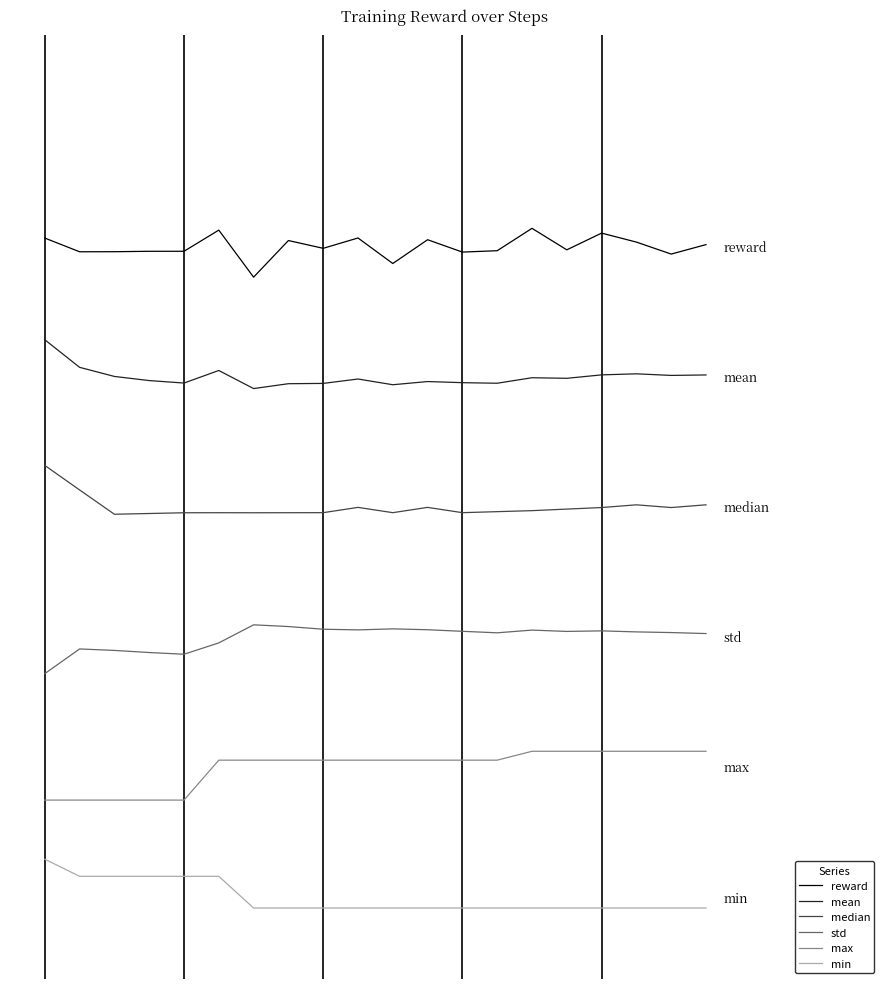

Does the chart display data point markers on the line(s)?

No